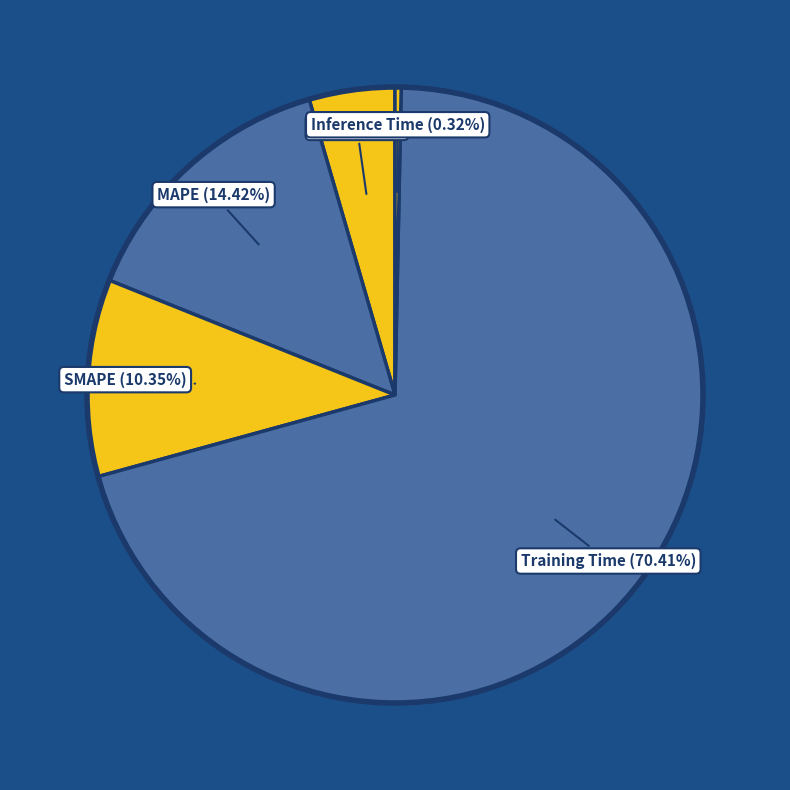

Combined, do MSE and MAPE account for over 50%?

No